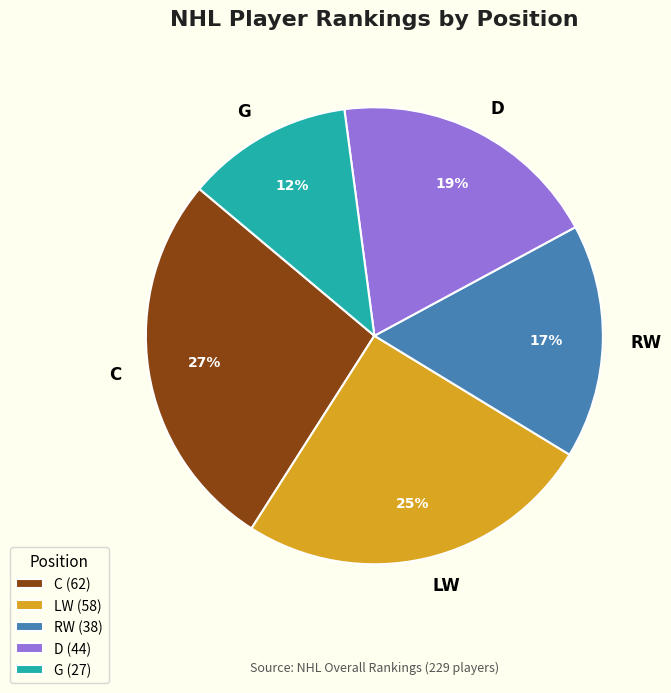

Approximately how many times larger is the value at G compared to RW?

0.7